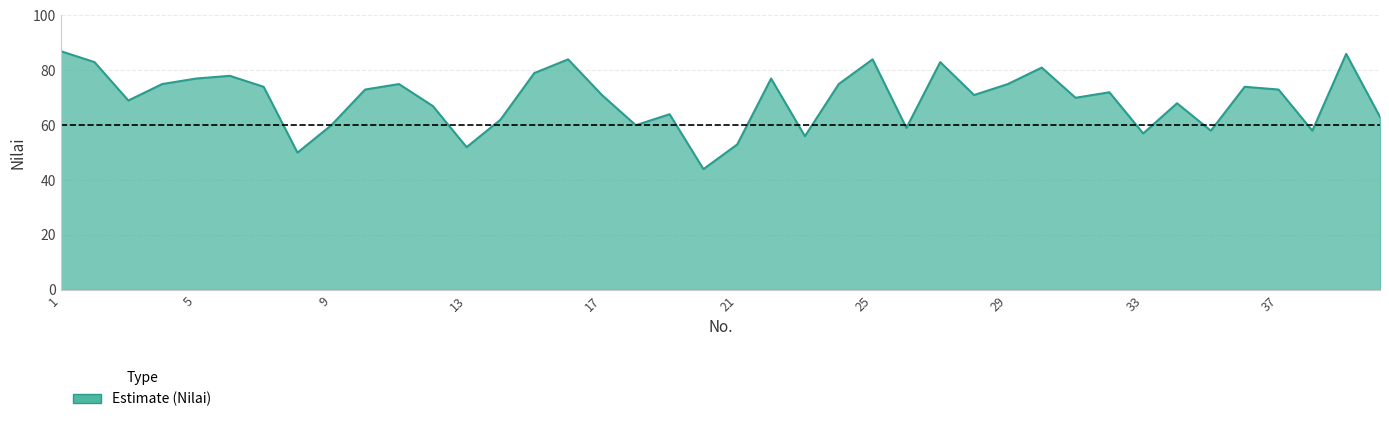

What is the difference between the maximum and minimum values?

43